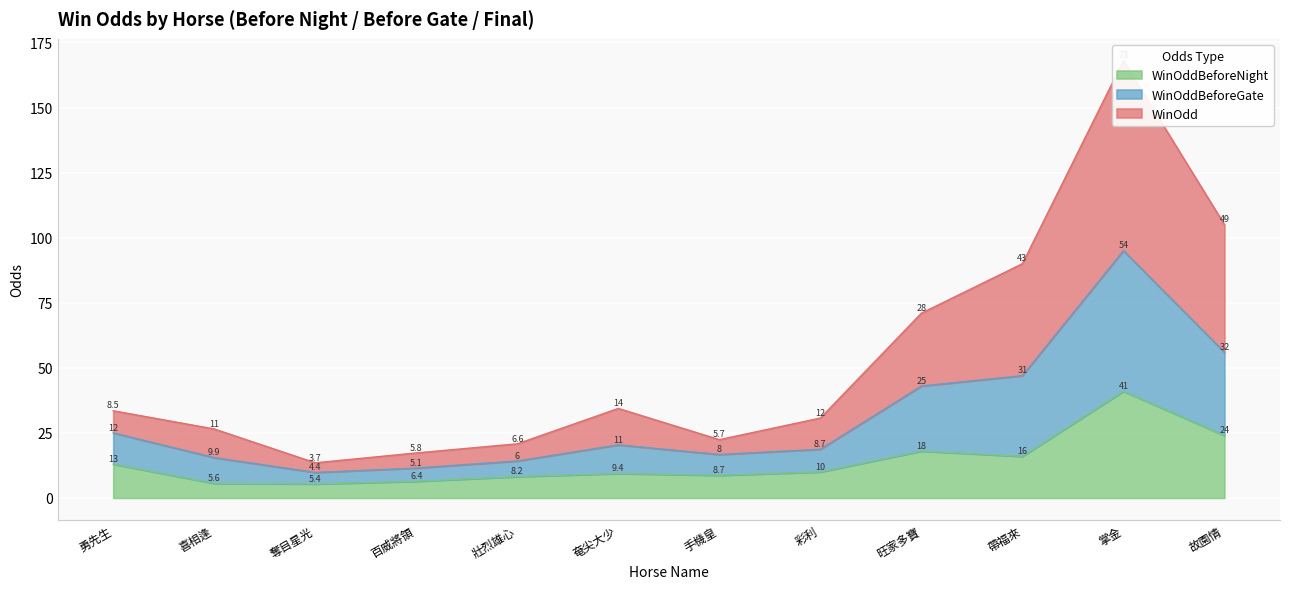

At which category does the chart reach its peak across all series?

掌金